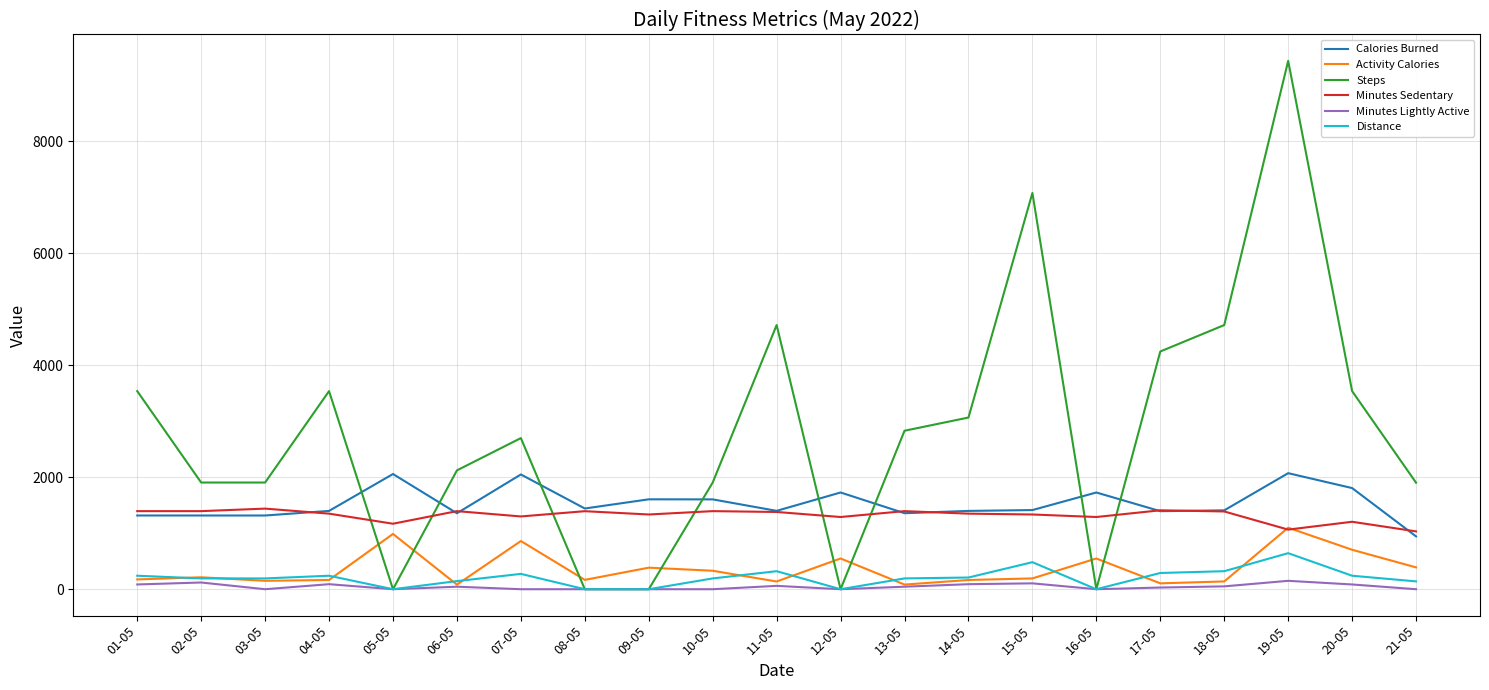

At which label does Distance first exceed 193?

01-05